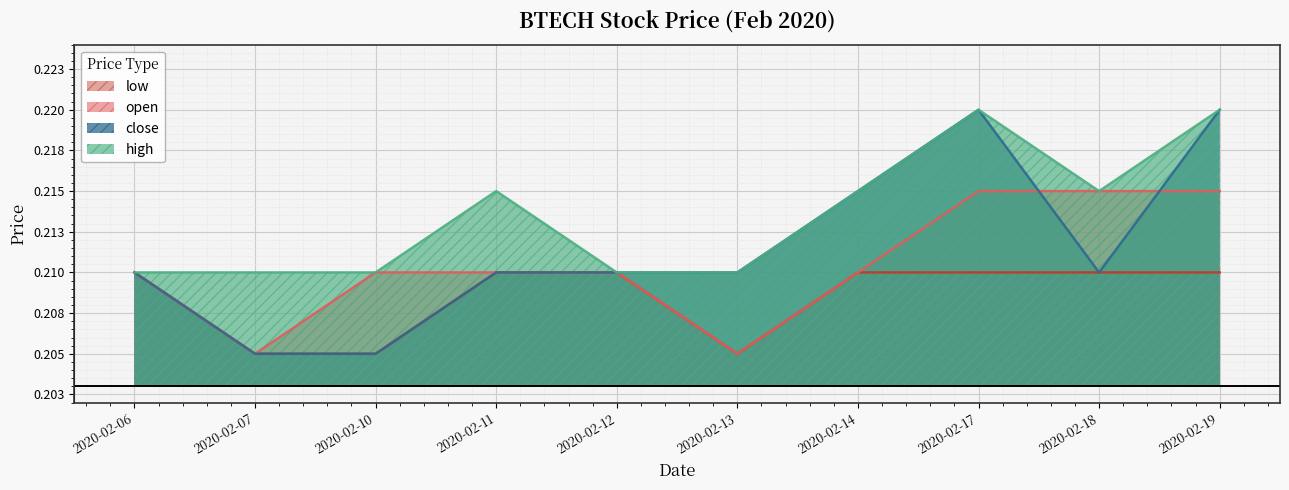

At 2020-02-14, list the series in order from largest to smallest.

high, close, open, low